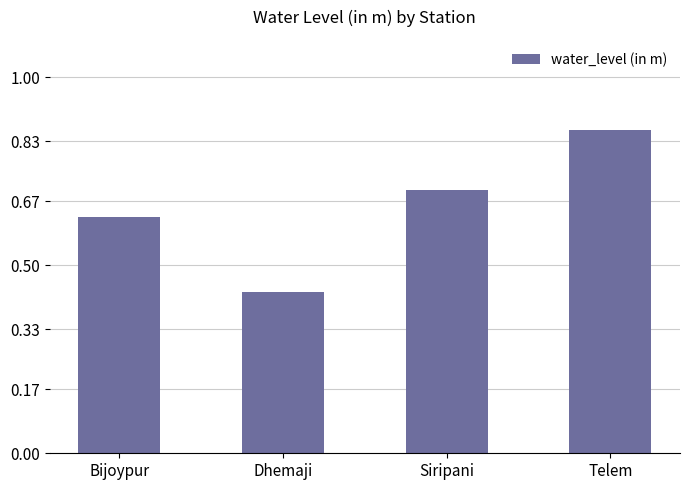

Does the chart contain any negative values?

No